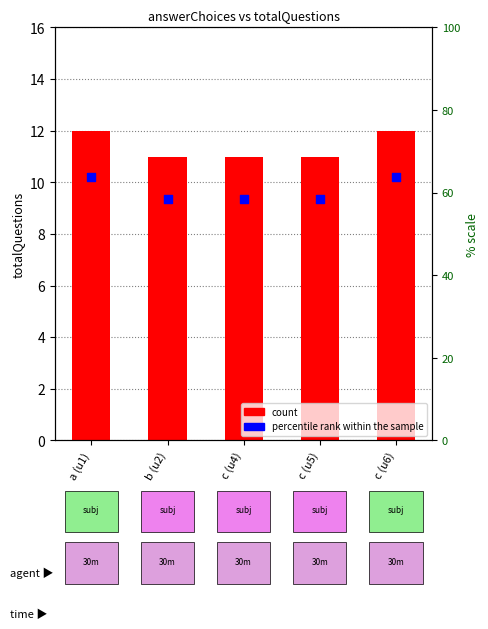

What is the total value across all series at b (u2)?

20.4